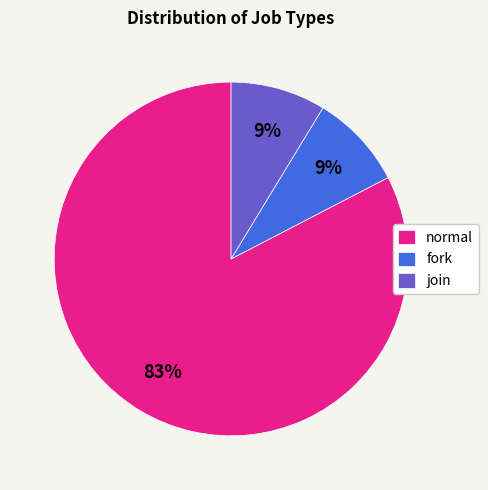

To the nearest percent, what percentage of the pie is fork?

9%